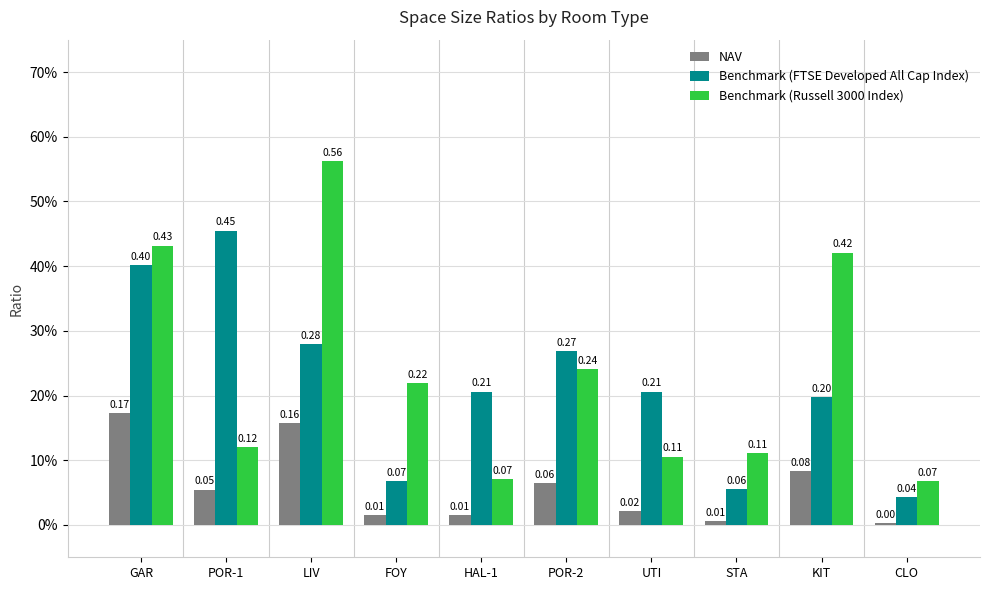

What position from the left is UTI?

7